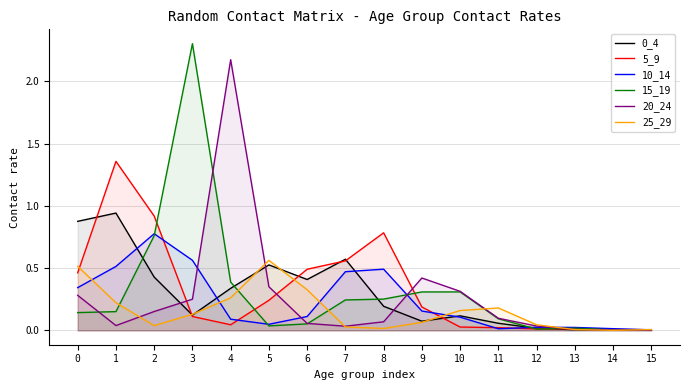

Is it true that 10_14 equals 0.1 at 10?

True